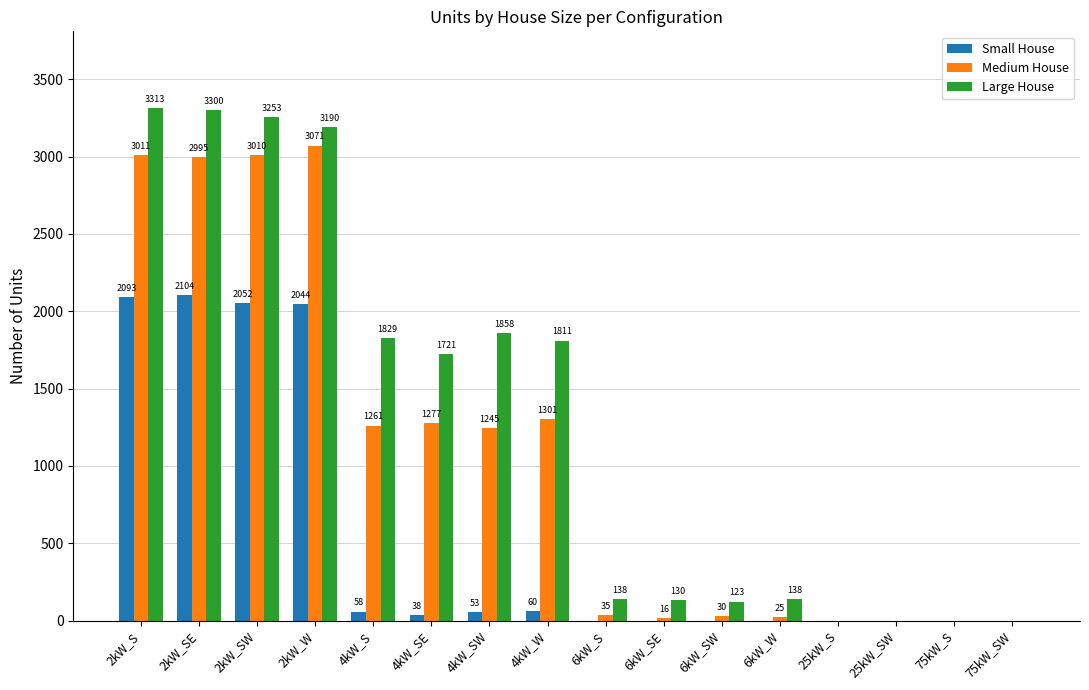

At which category is the sum across all series the highest?

2kW_S